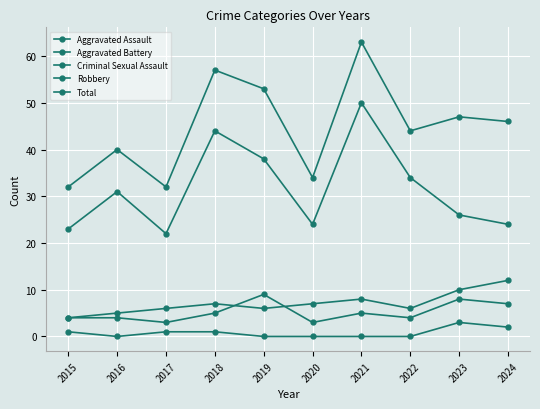

In Total, how many points are higher than both neighbors (excluding endpoints)?

4